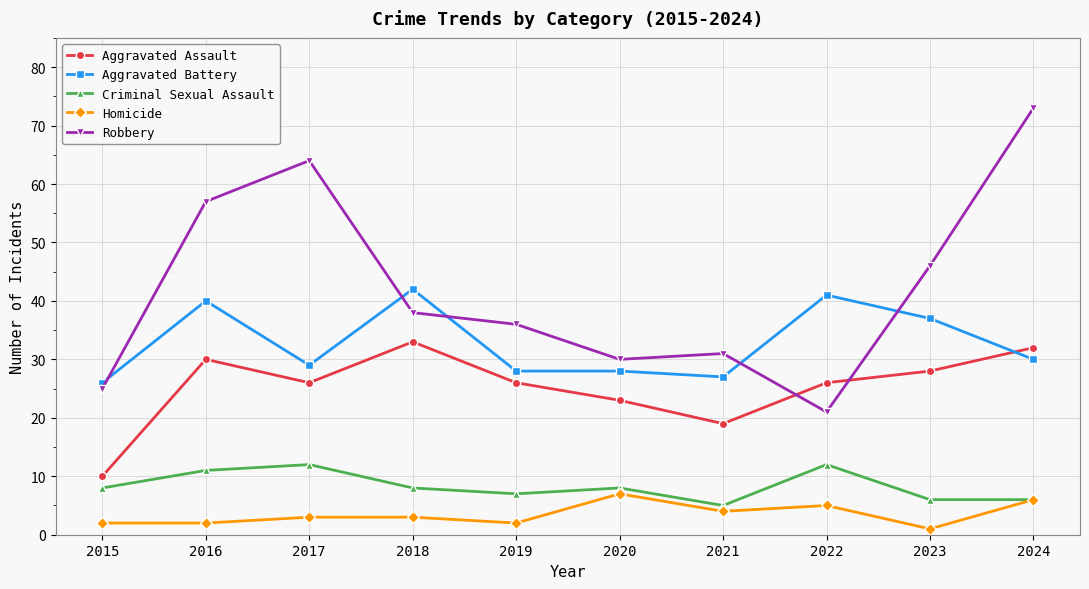

Reading left to right, transcribe all the data shown in this chart.

Aggravated Assault: 10	30	26	33	26	23	19	26	28	32
Aggravated Battery: 26	40	29	42	28	28	27	41	37	30
Criminal Sexual Assault: 8	11	12	8	7	8	5	12	6	6
Homicide: 2	2	3	3	2	7	4	5	1	6
Robbery: 25	57	64	38	36	30	31	21	46	73